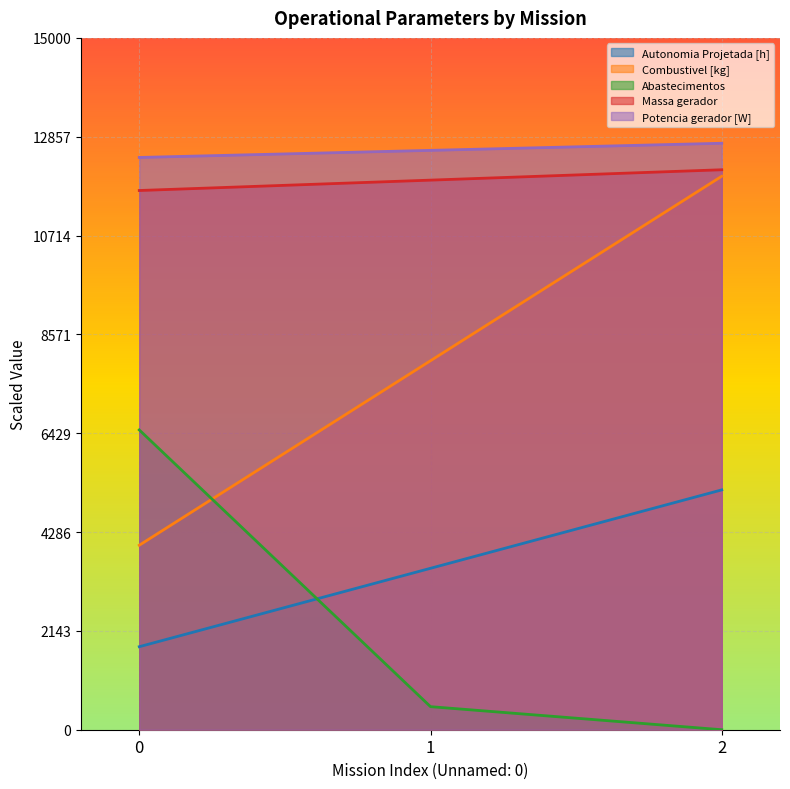

List the series in order of their peak value, lowest first.

Autonomia Projetada [h], Abastecimentos, Combustivel [kg], Massa gerador, Potencia gerador [W]